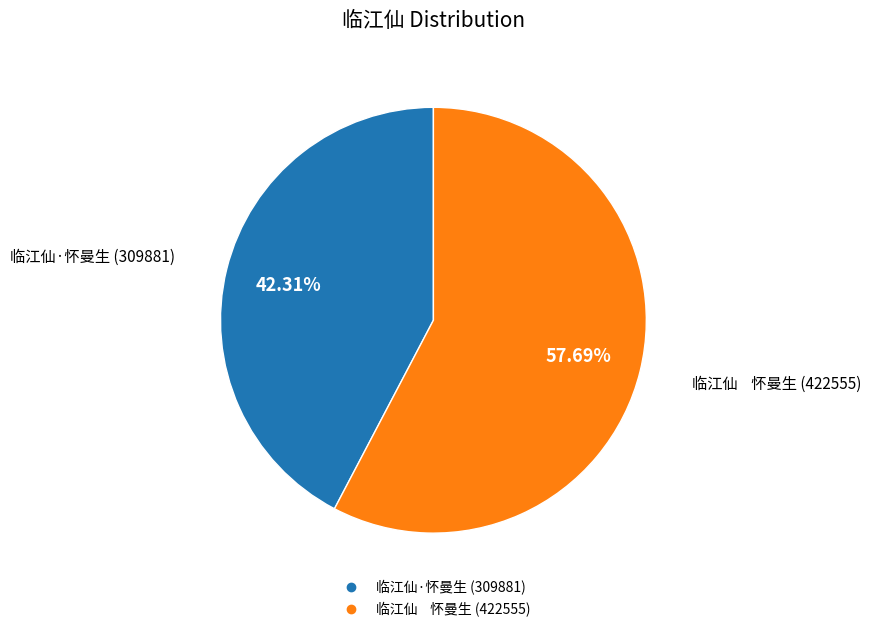

To the nearest percent, what is the average slice percentage?

50%